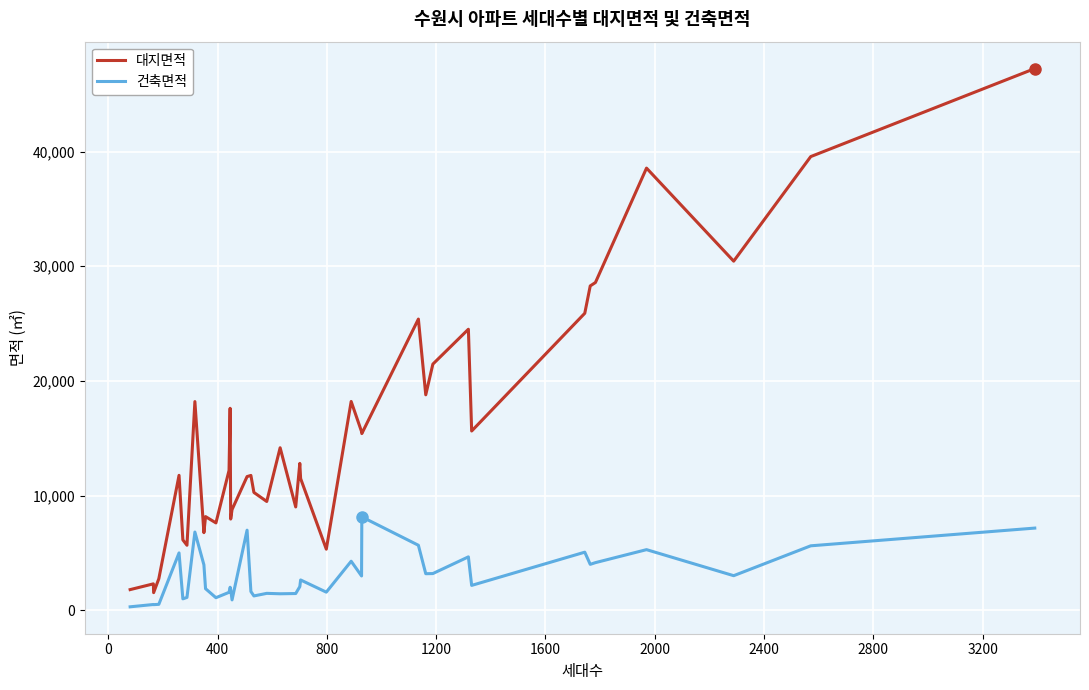

Is this an area chart (filled region under the line)?

No